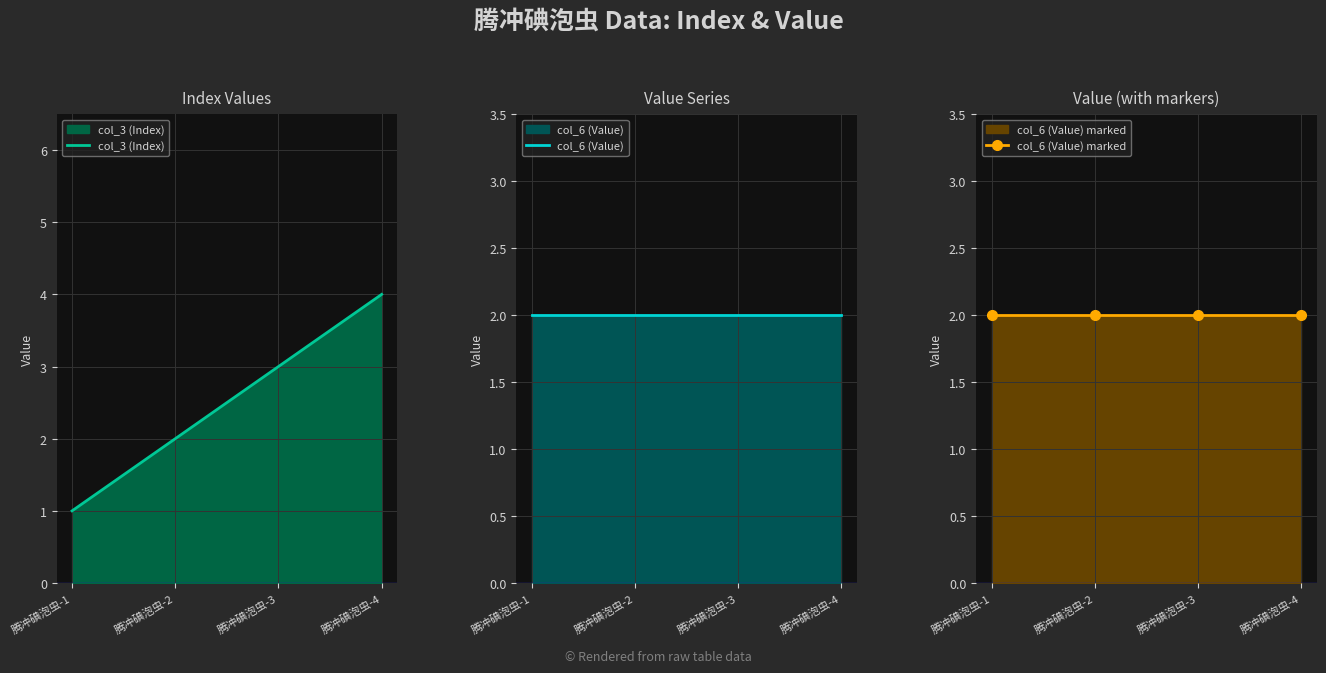

Reading left to right, what are all the values shown in this chart?

col_3 (Index): 1	2	3	4
col_6 (Value): 2	2	2	2
col_6 (Value) marked: 2	2	2	2